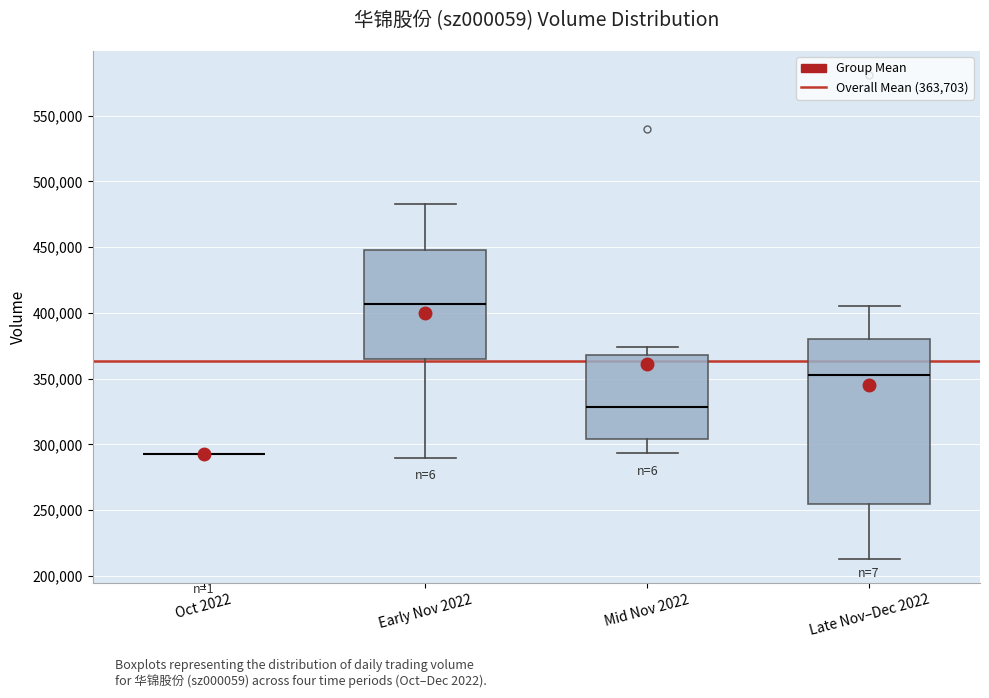

Where does the upper whisker of the box for Mid Nov 2022 end on the y-axis? The values are not printed on the chart, so give them approximately, as read against the axis.

375000